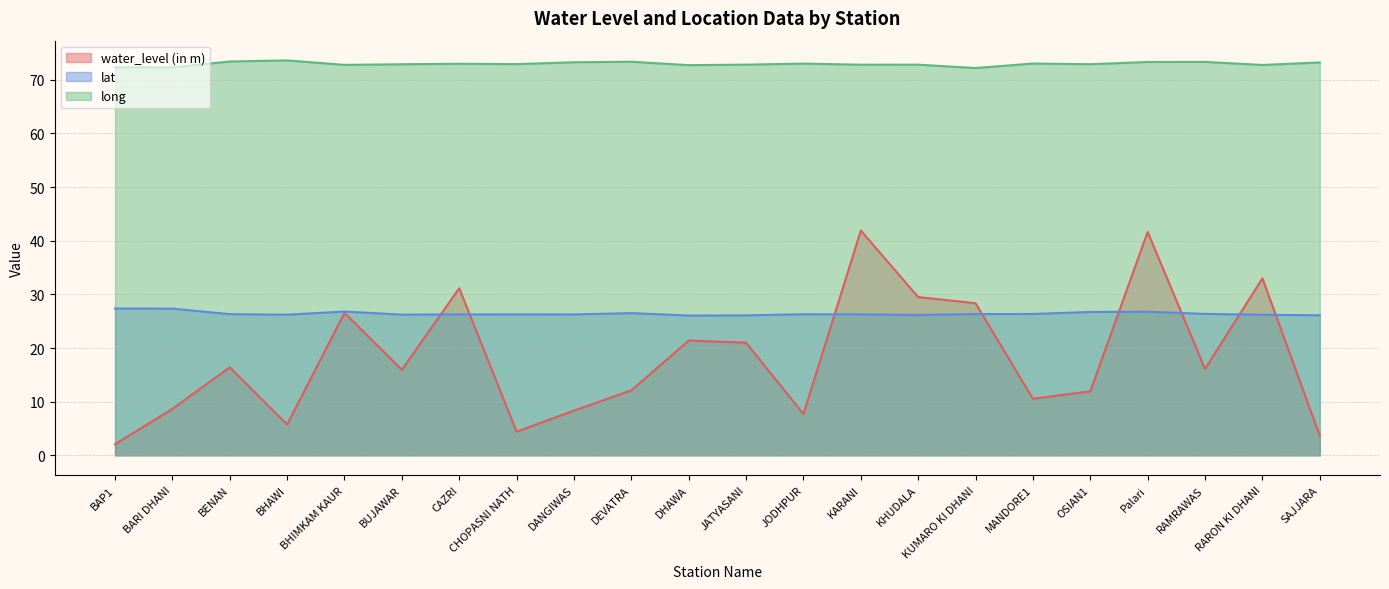

Which series ends up on top after the final intersection of water_level (in m) and lat?

lat